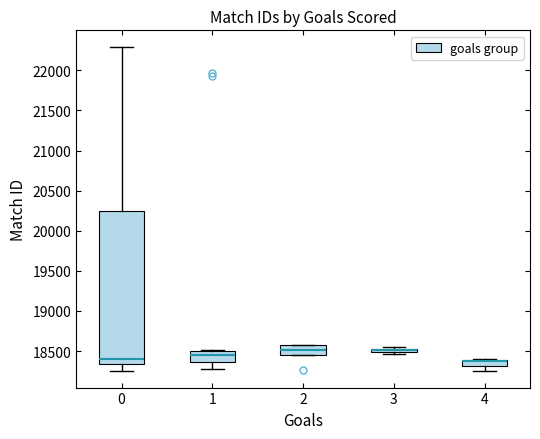

Comparing the boxes themselves (not the whiskers), which one is the tallest?

0